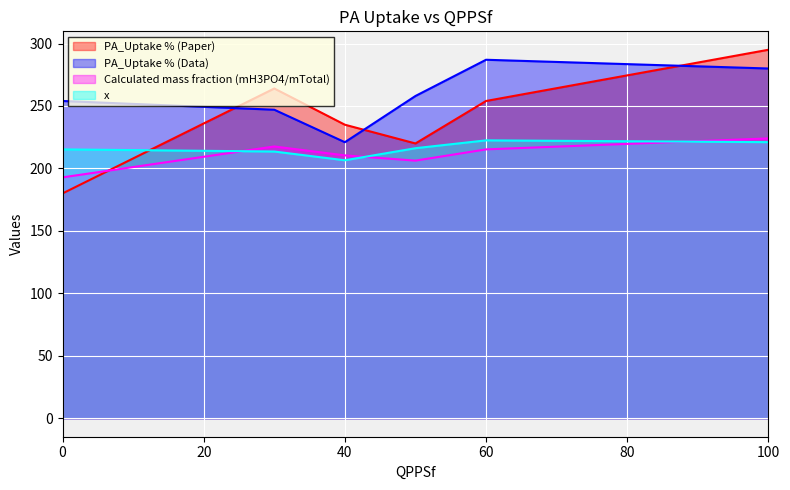

True or false: x and Calculated mass fraction (mH3PO4/mTotal) cross at least once.

True